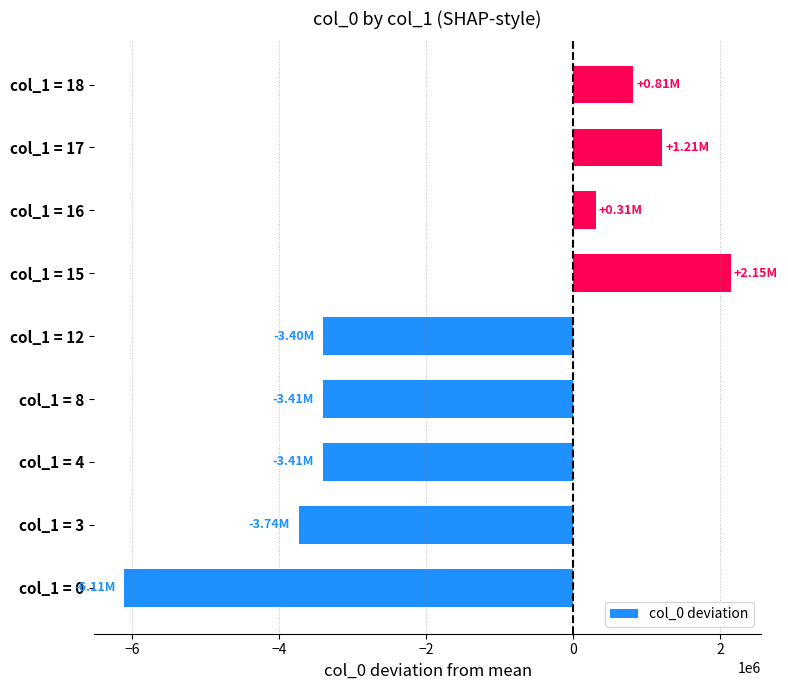

Which has a higher value, col_1 = 3 or col_1 = 12?

col_1 = 12